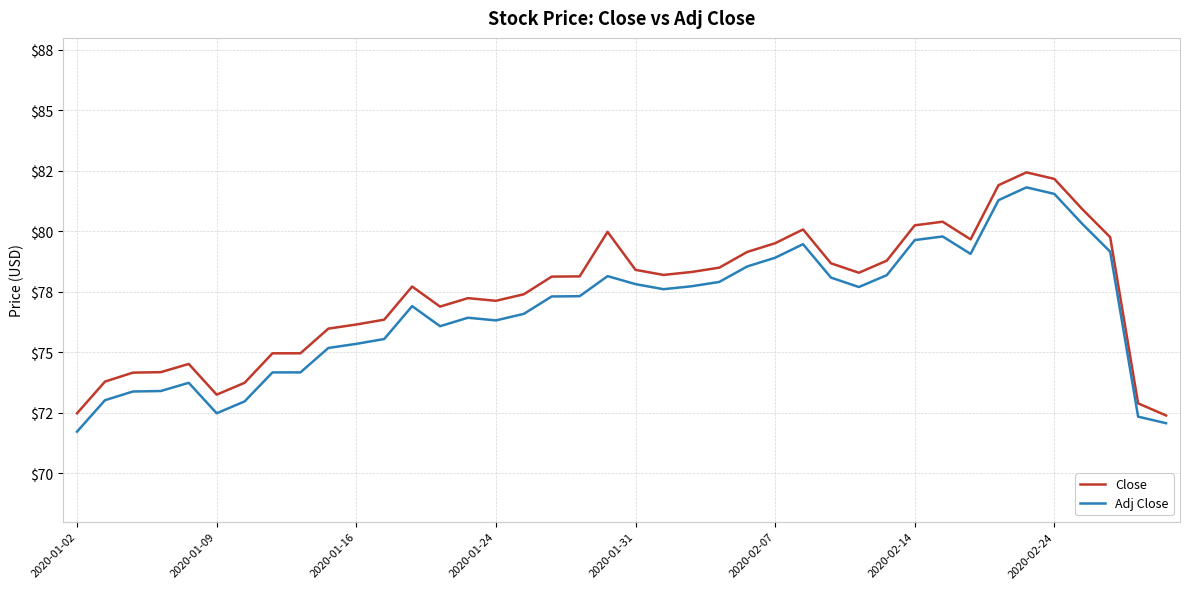

Is this an area chart (filled region under the line)?

No